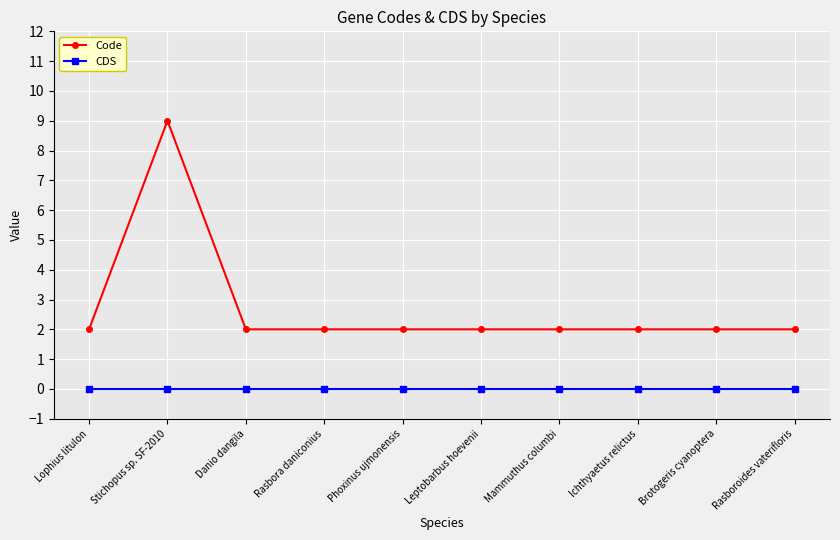

True or false: Code has a value of 3 at Leptobarbus hoevenii.

False